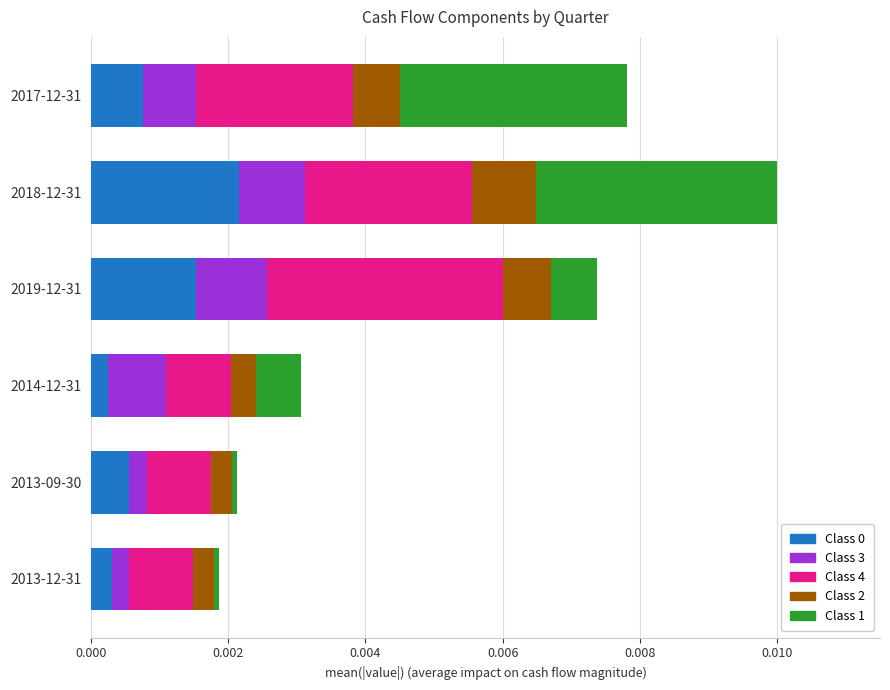

At which category is the sum across all series the highest?

2018-12-31